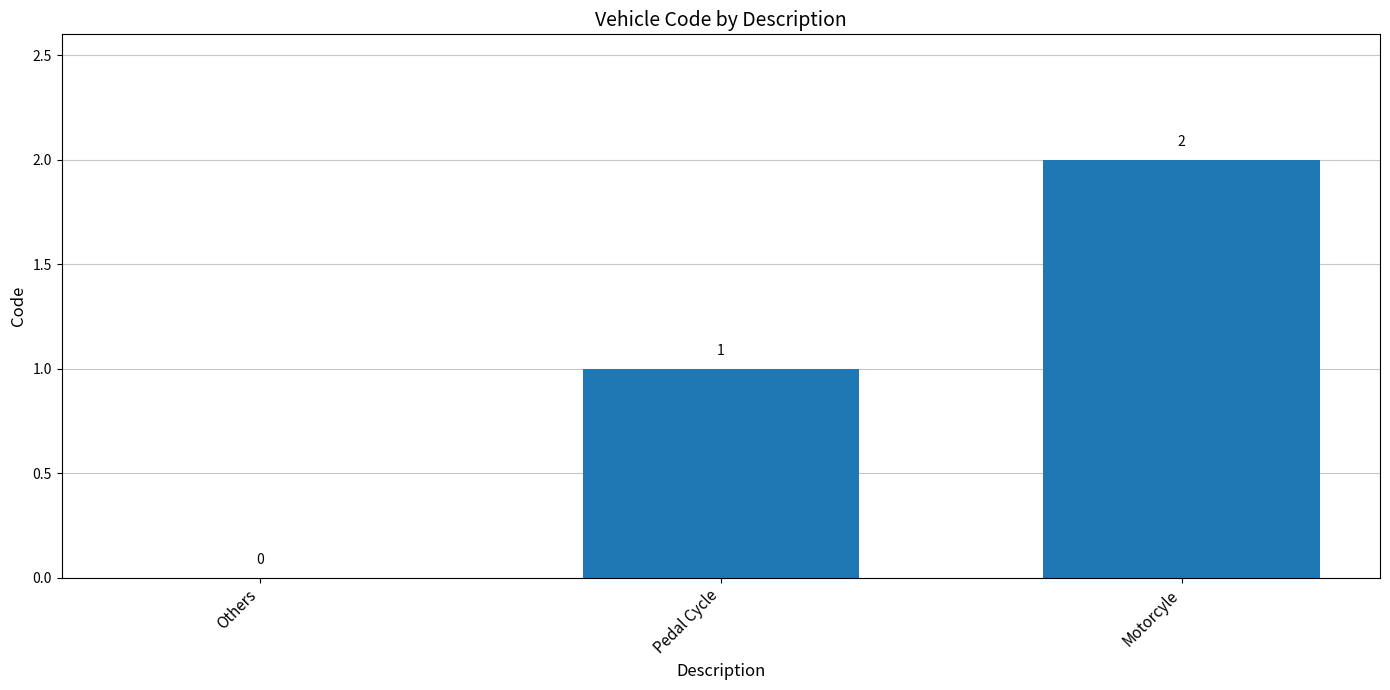

Reading right to left, transcribe all the data shown in this chart.

2	1	0